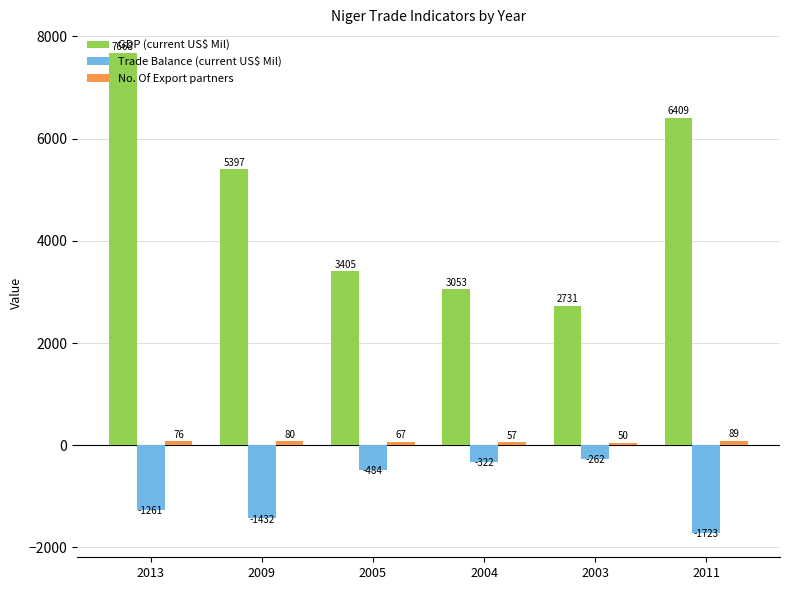

Which series has the largest range (max minus min)?

GDP (current US$ Mil)